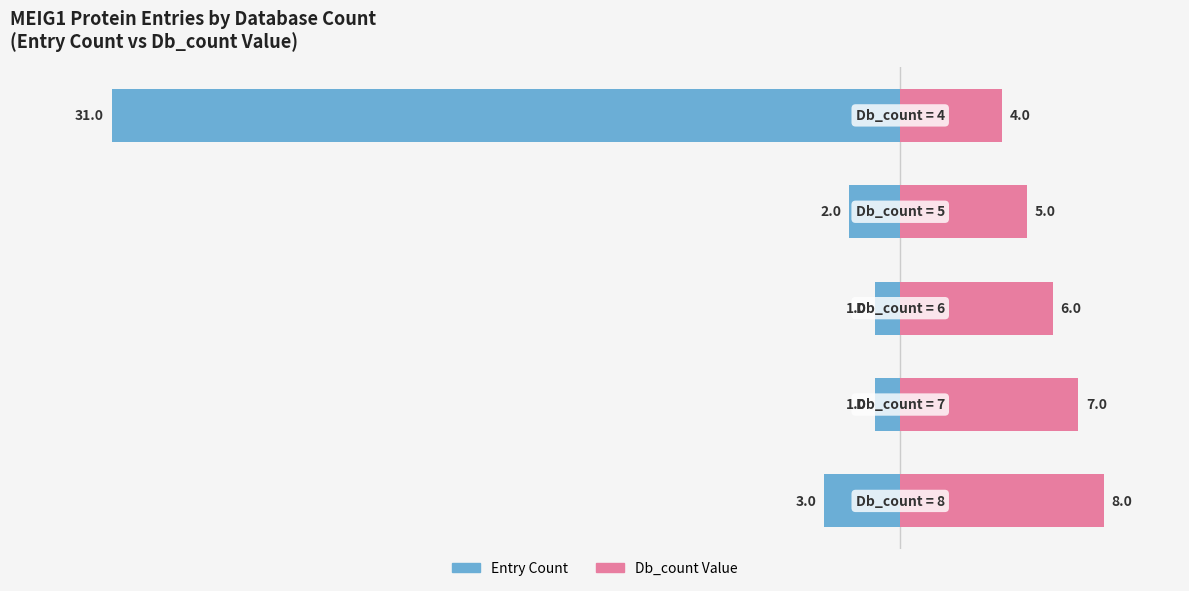

What is the sum of all Db_count Value values?

30